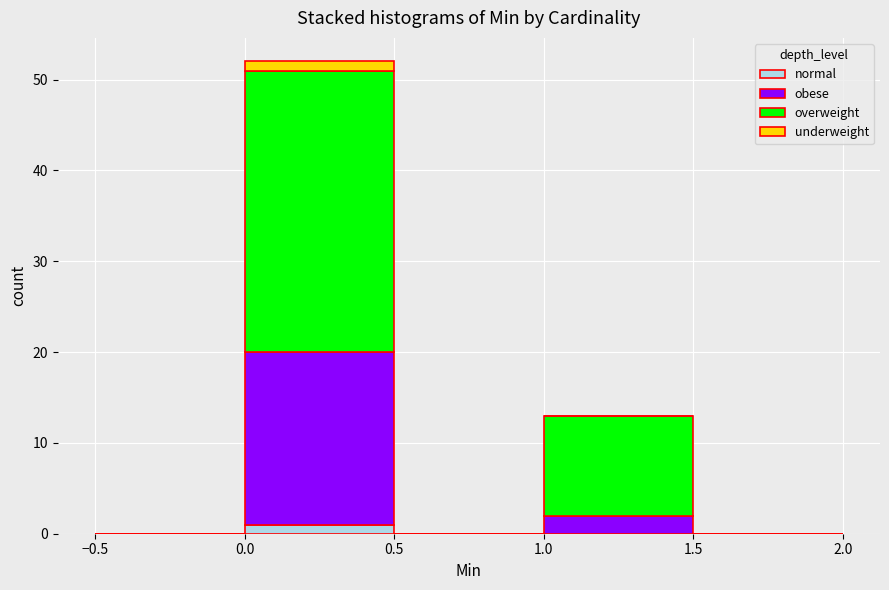

Reading left to right, list every stacked bar in this chart as the range it spans on the x-axis followed by its total height. The values are not printed on the chart, so give them approximately, as read against the axis.

-0.5 to 0.0: 0
0.0 to 0.5: 52
0.5 to 1.0: 0
1.0 to 1.5: 13
1.5 to 2.0: 0